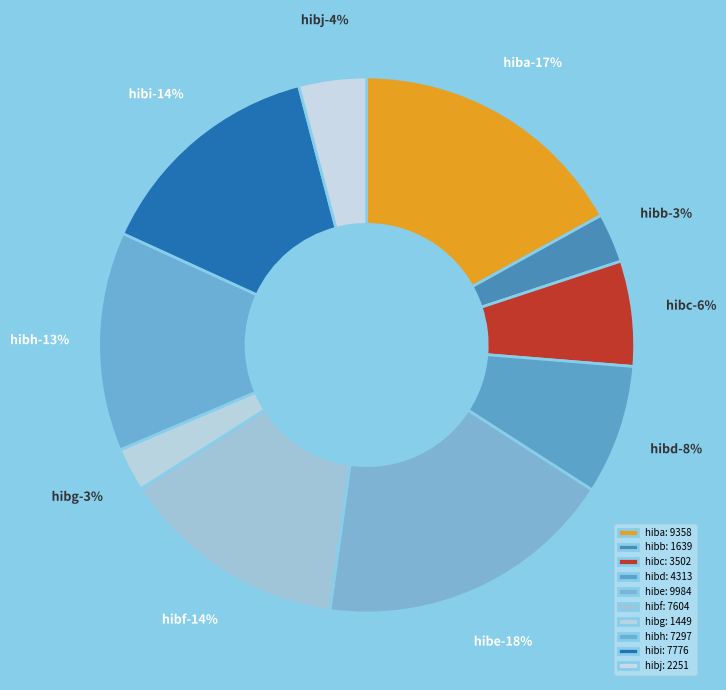

Count the number of slices in the pie.

10